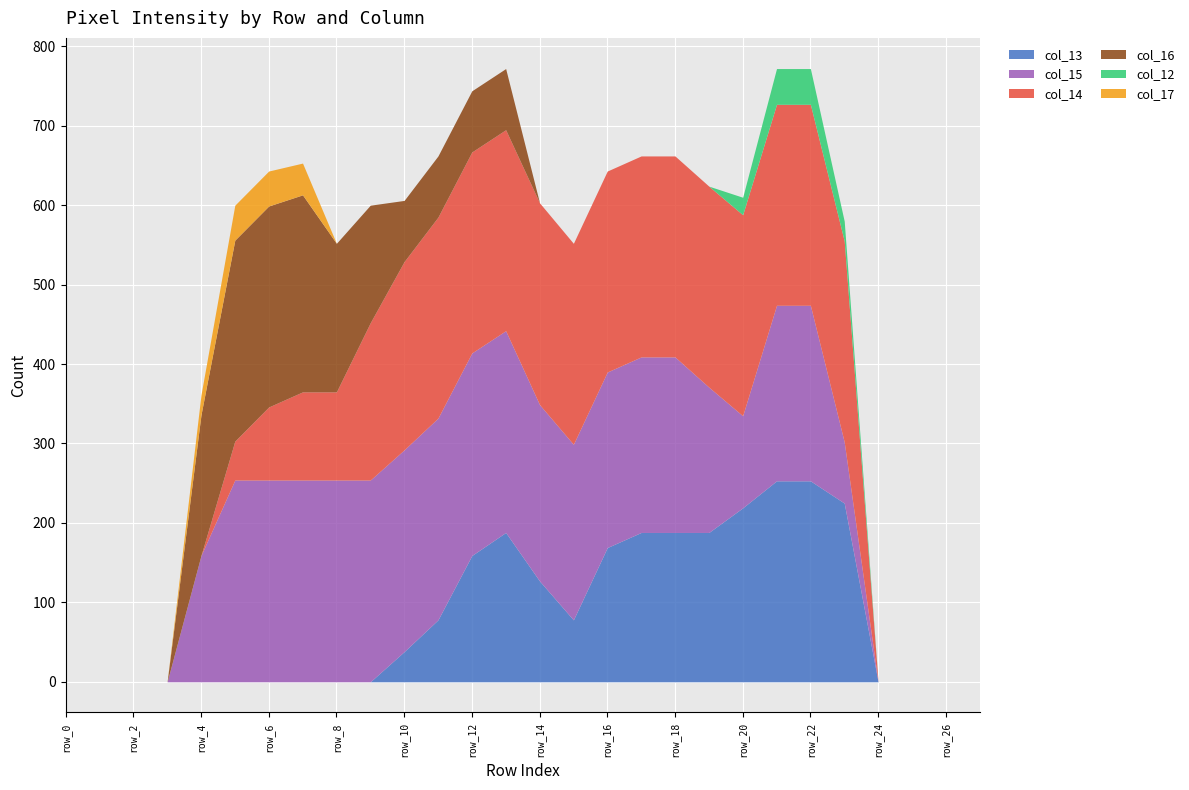

Does the chart display data point markers on the line(s)?

No